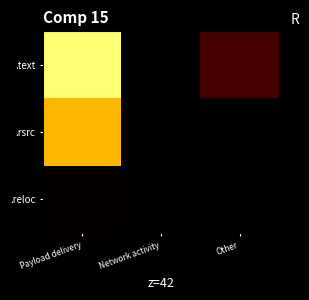

At Other, list the series in order from largest to smallest.

.text, .rsrc, .reloc